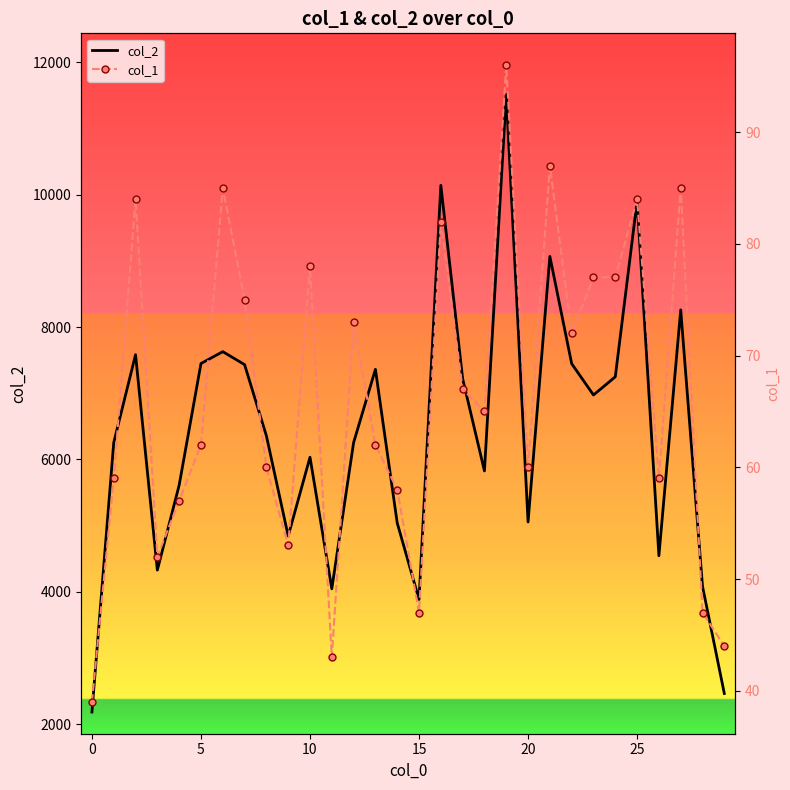

What is the value of the col_1 point at the 6th from the left?

62